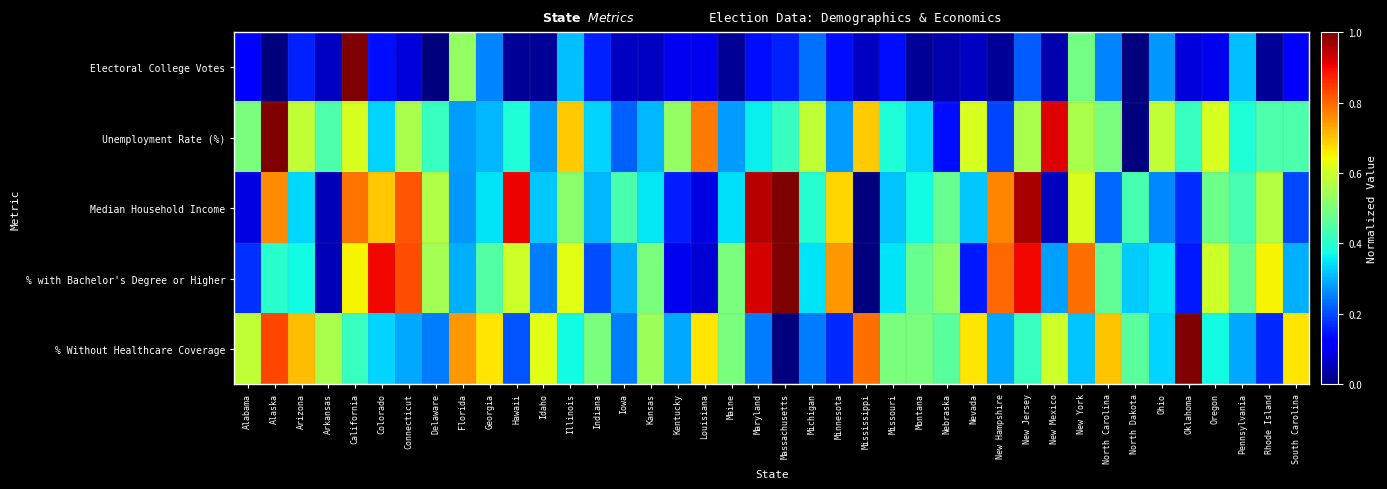

Which series has the largest range (max minus min)?

Median Household Income